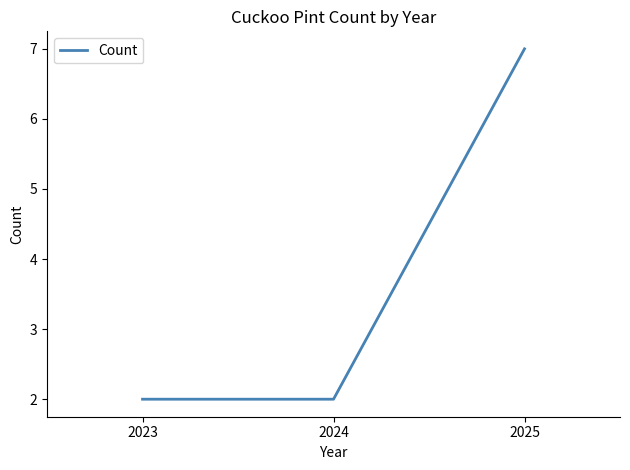

Approximately how many times larger is the value at 2024 compared to 2023?

1.0